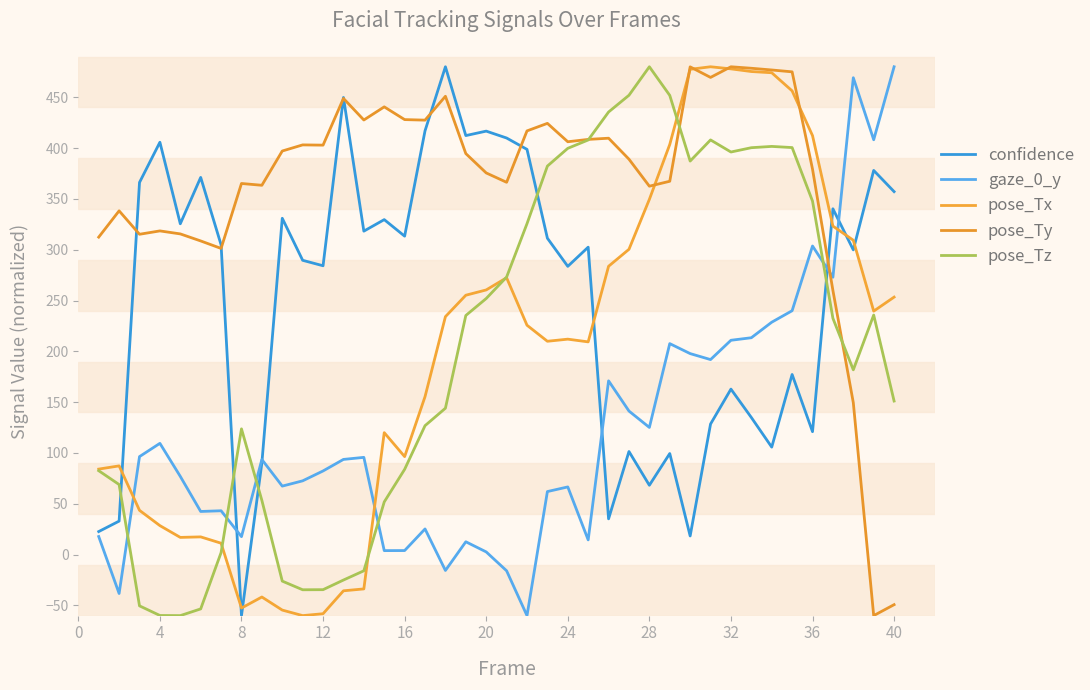

How many interior local valleys does the pose_Ty series have?

11